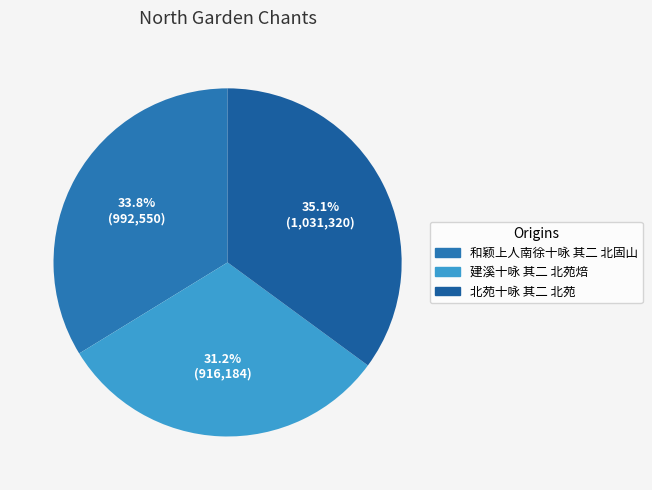

True or false: 北苑十咏 其二 北苑 accounts for 27% of the total.

False